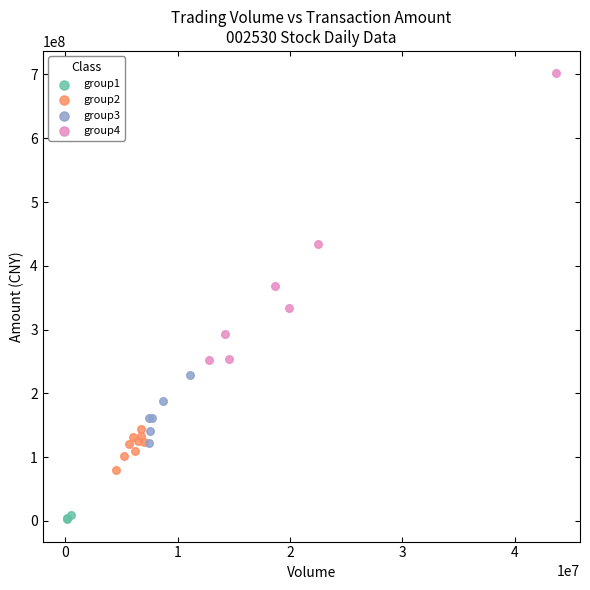

Which series reaches the minimum Y coordinate?

group1